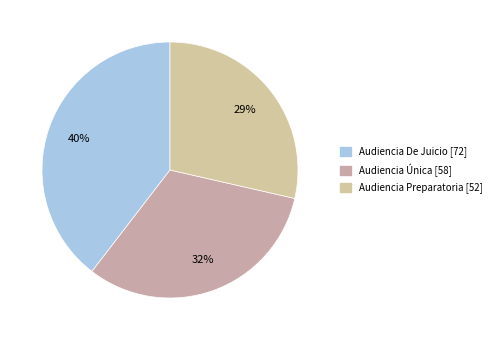

Count the number of slices in the pie.

3